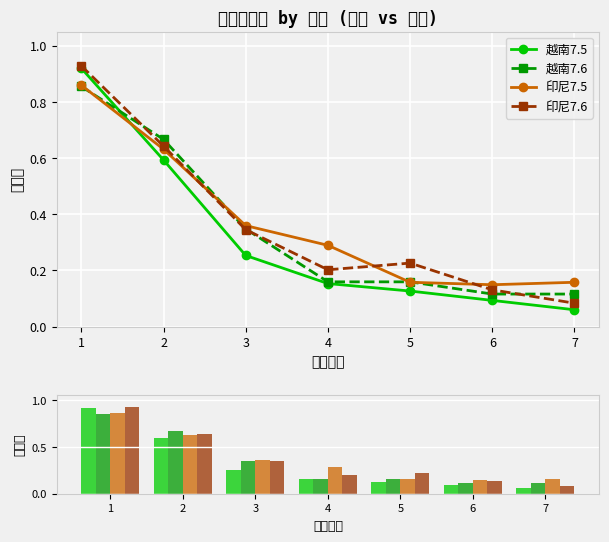

What is the greatest value displayed?

0.9